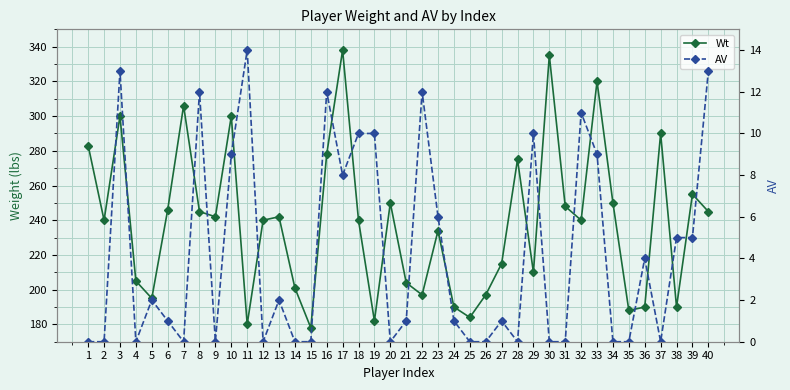

Between 7 and 28, which series saw the biggest shift?

Wt